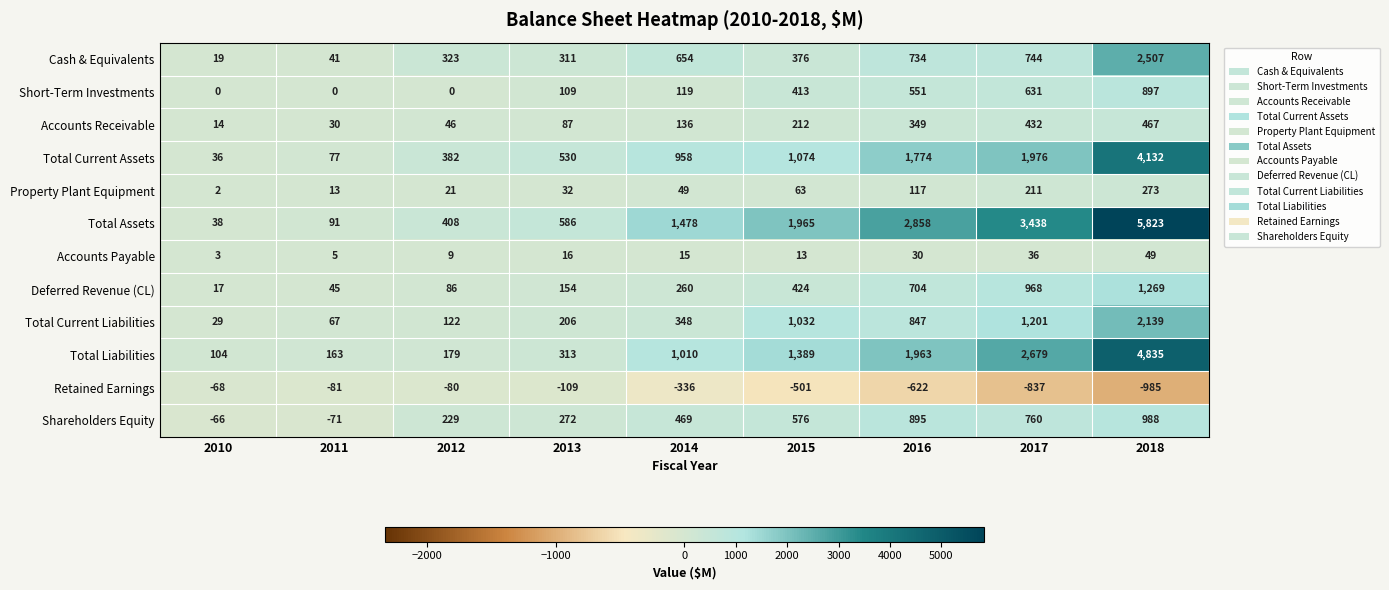

At which category is the sum across all series the highest?

2018